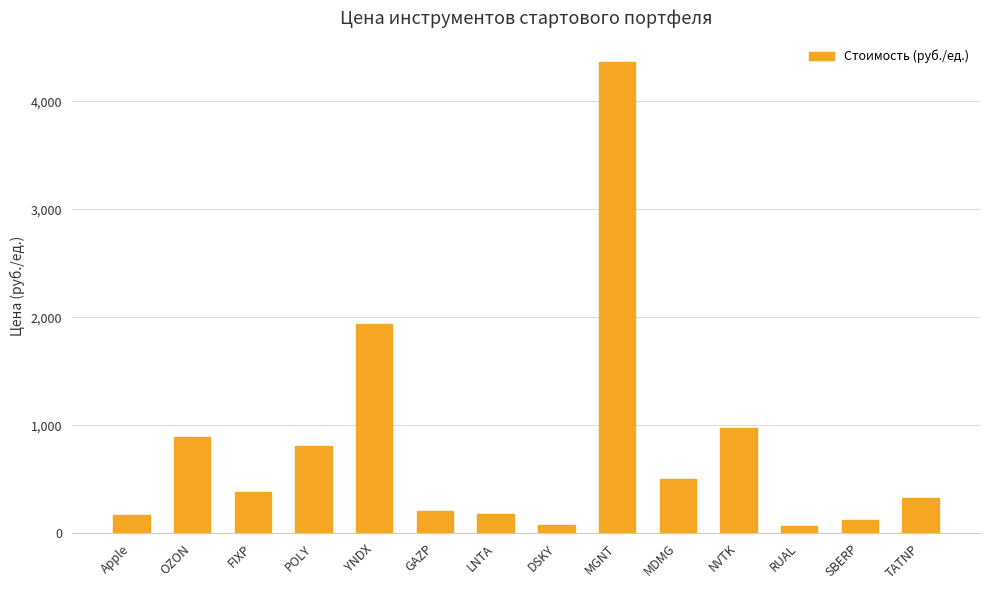

The value at OZON is 891.9. True or false?

True